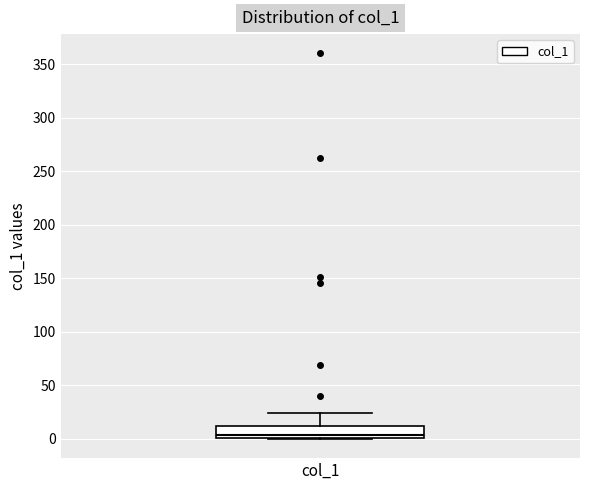

Transcribe this box plot: give where the median line is, the range the box spans, and where the two whiskers end, as read against the y-axis. The values are not printed on the chart, so give them approximately, as read against the axis.

median 5, box 0 to 10, whiskers 0 to 25